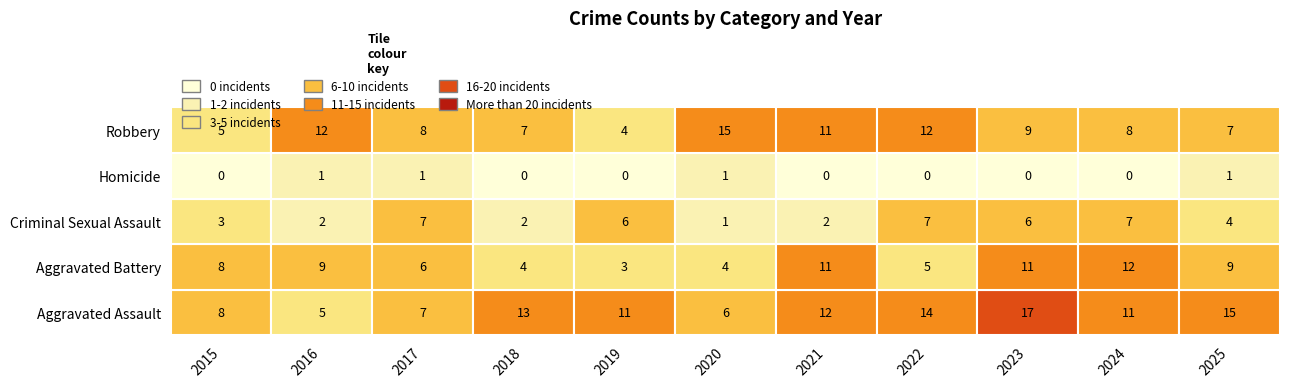

At 2024, list the series in order from smallest to largest.

Homicide, Criminal Sexual Assault, Robbery, Aggravated Assault, Aggravated Battery